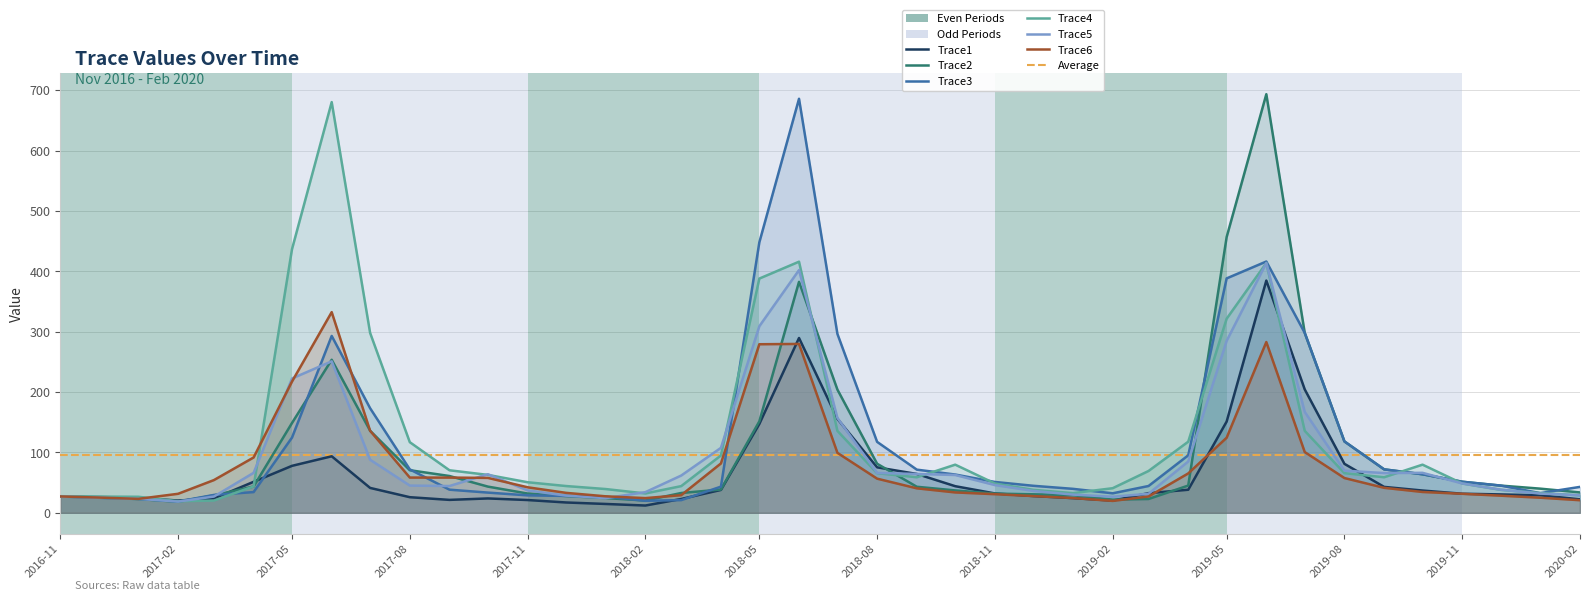

In Trace5, how many points are higher than both neighbors (excluding endpoints)?

5